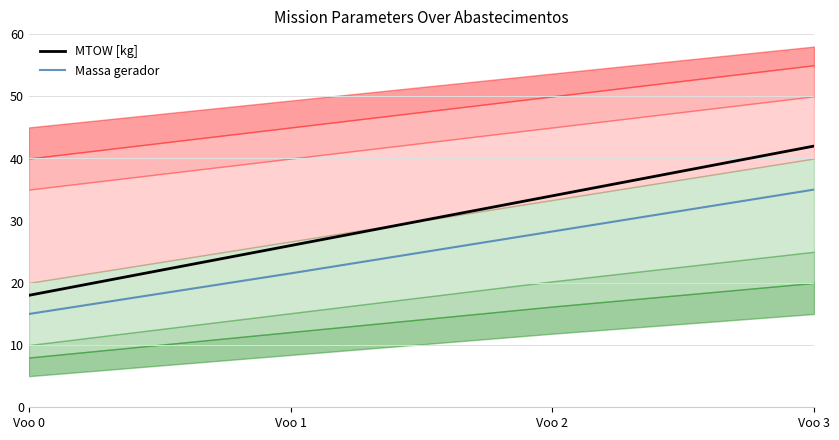

True or false: MTOW [kg] and Massa gerador intersect in this chart.

False